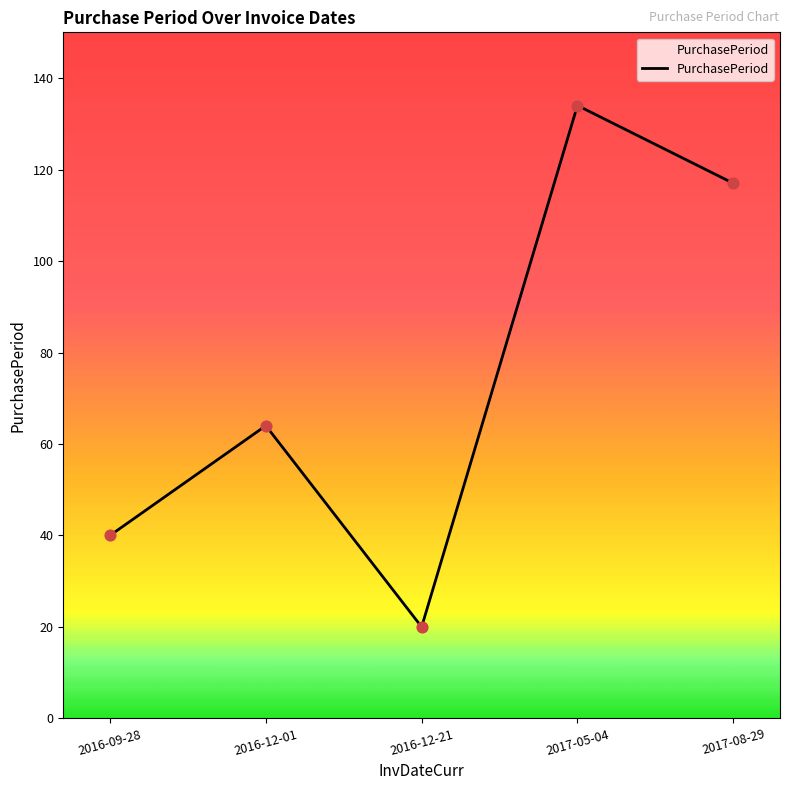

Which has a higher value, 2016-12-01 or 2016-09-28?

2016-12-01